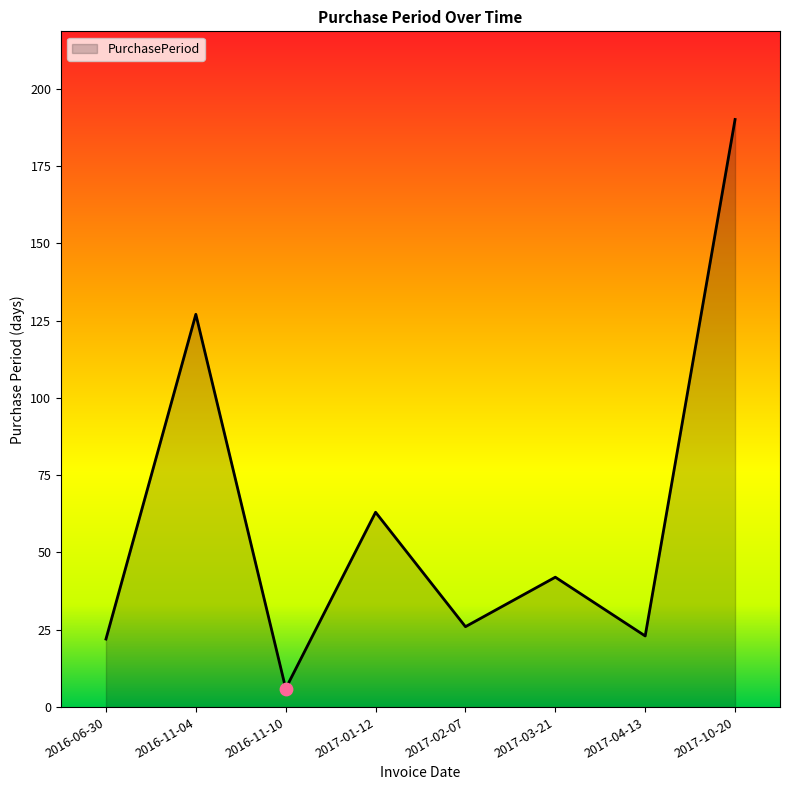

What is the change in value from 2016-11-04 to 2017-04-13?

-104